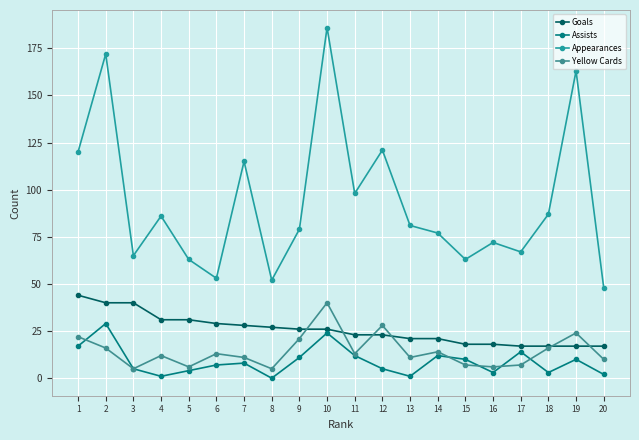

At which category does the chart reach its minimum across all series?

8